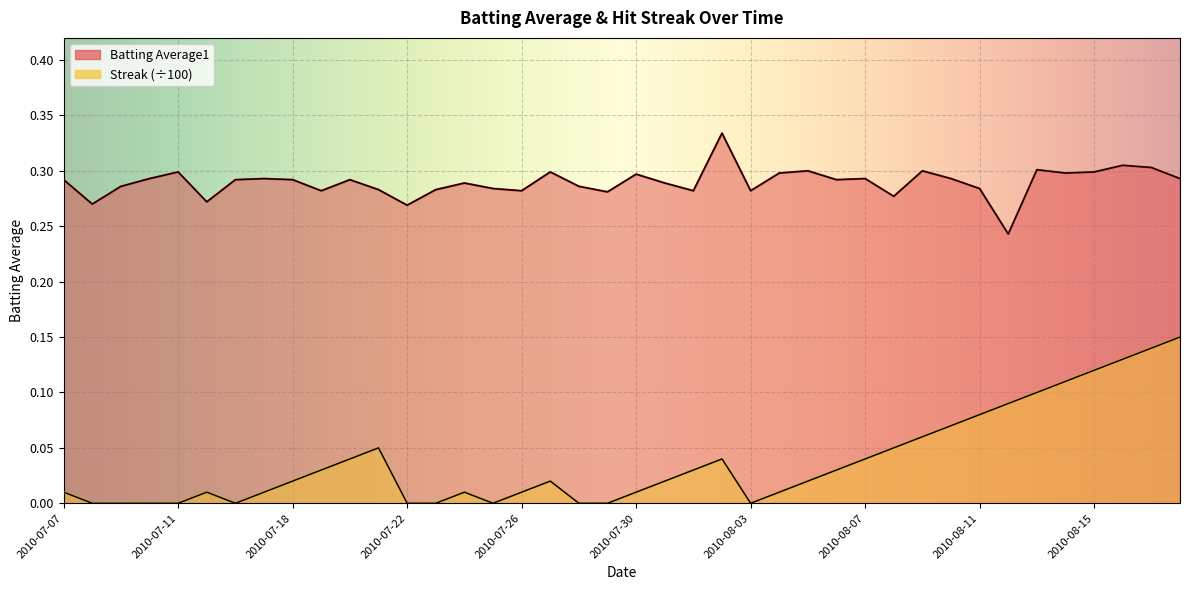

What is the label of the 18th point from the left?

2010-07-27